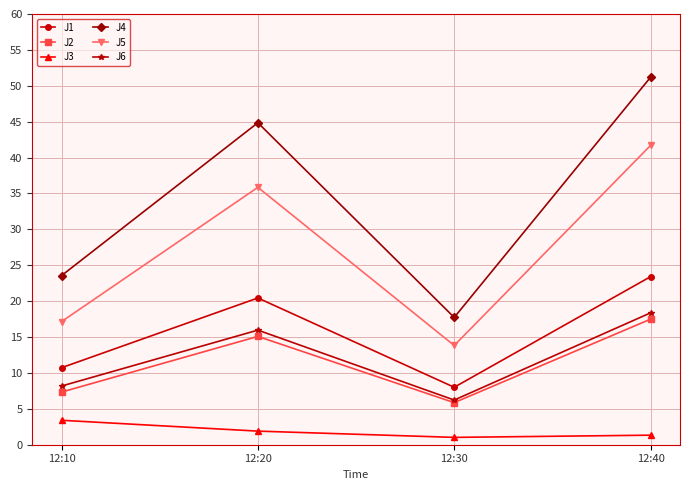

The J2 series shows 5.9 at 12:30. True or false?

True